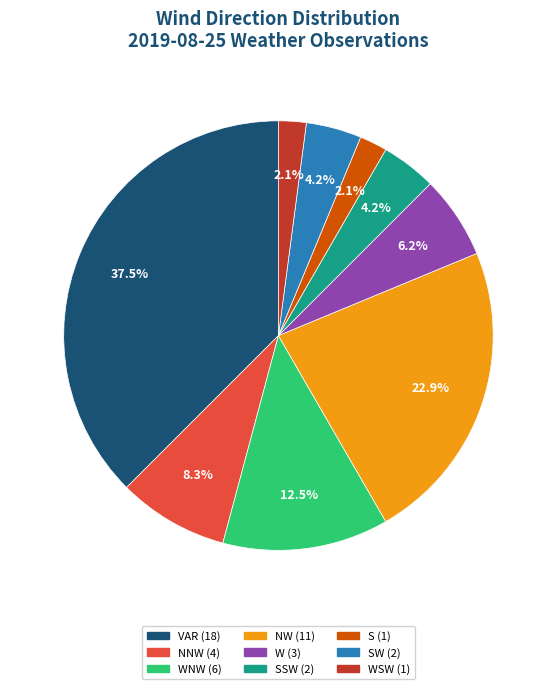

Does any single category account for the majority?

No